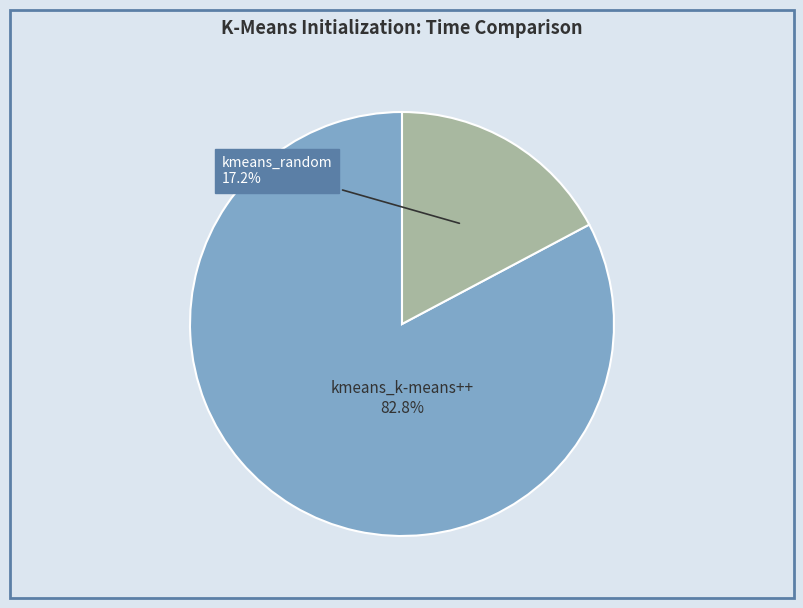

Does any single category account for the majority?

Yes